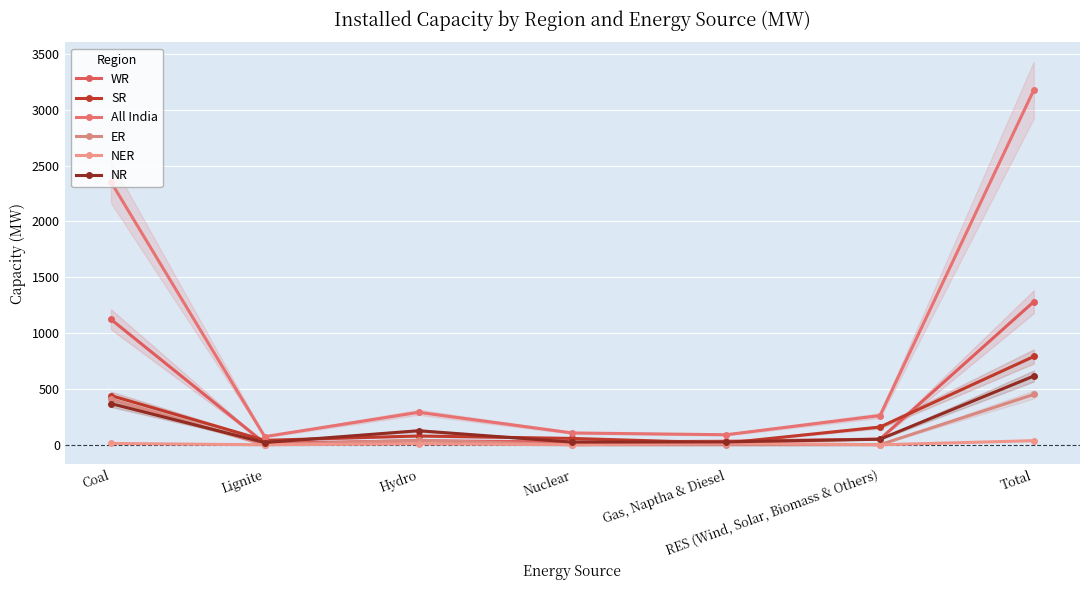

The value of NR at Gas, Naptha & Diesel is 26. True or false?

True